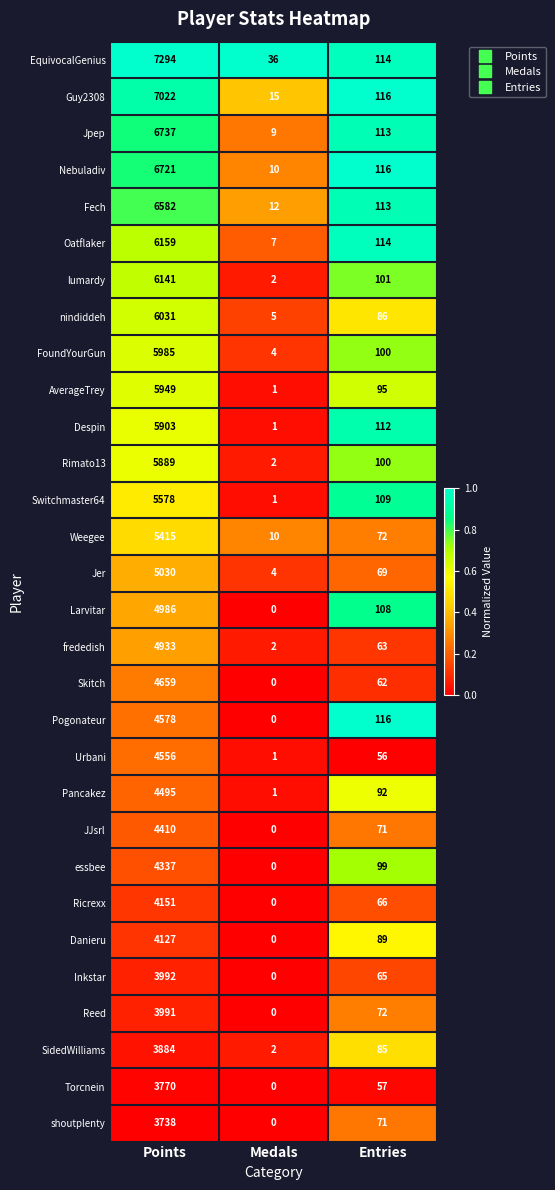

Which category has the highest value across all series?

Points